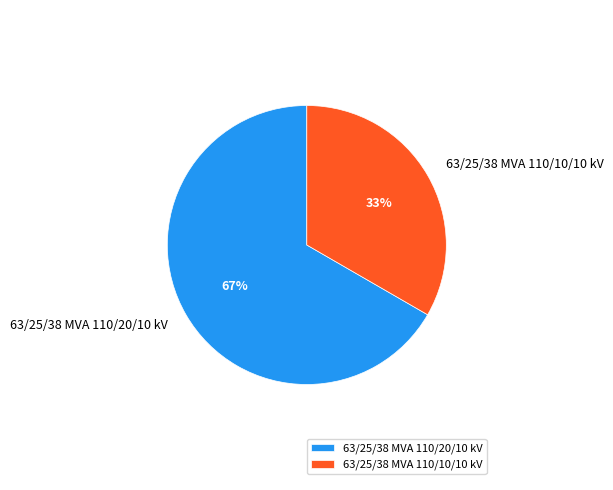

What is the majority slice?

63/25/38 MVA 110/20/10 kV